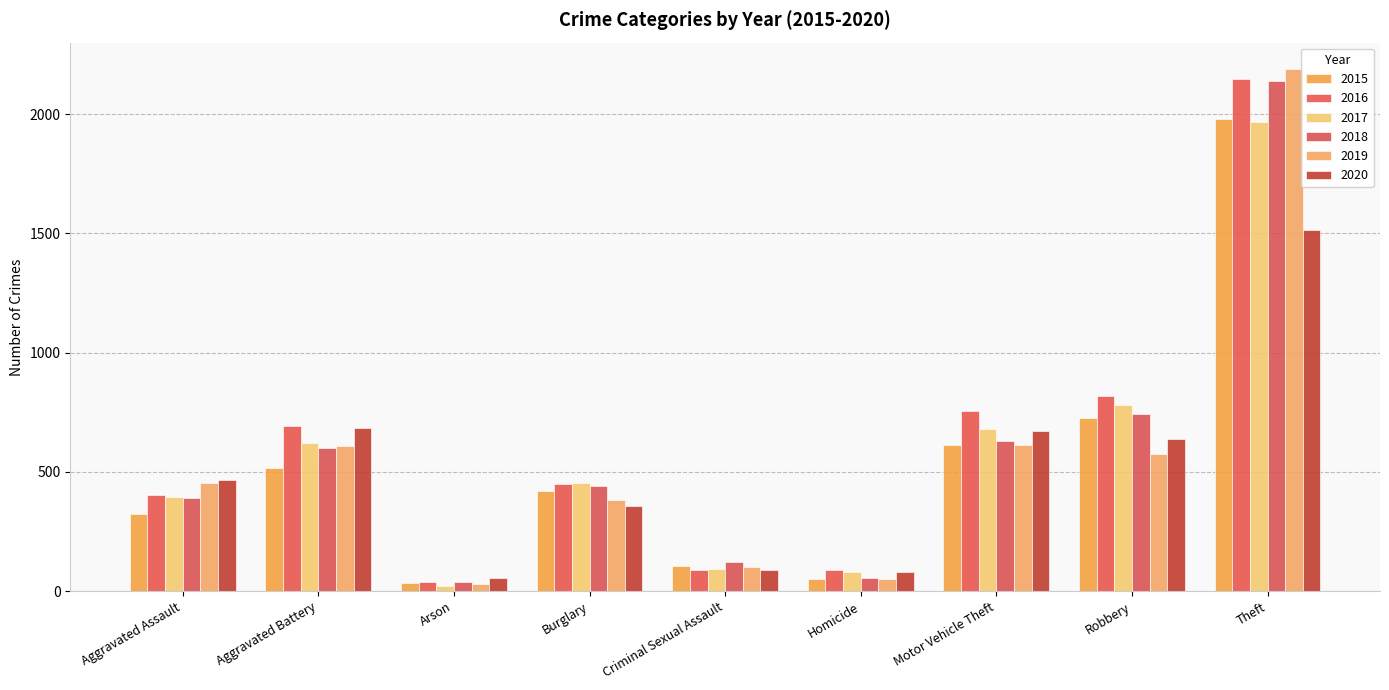

What is the total value across all series at Arson?

222